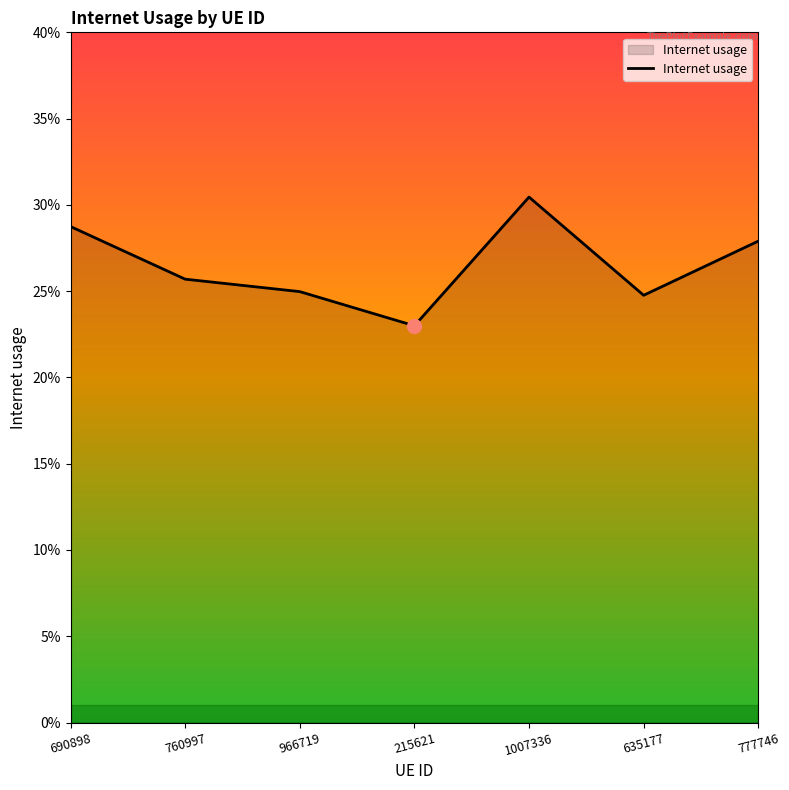

Does the chart display data point markers on the line(s)?

No